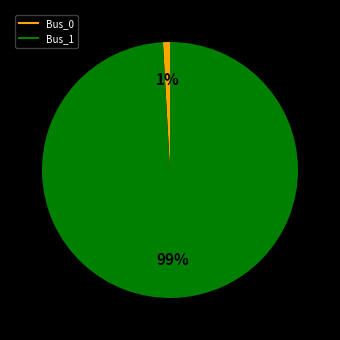

To the nearest percent, what is the average slice percentage?

50%